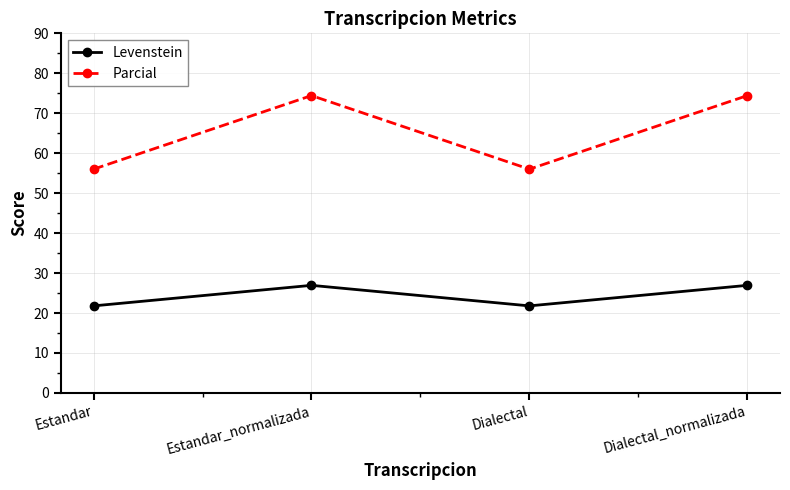

What is the label of the 4th point from the right?

Estandar